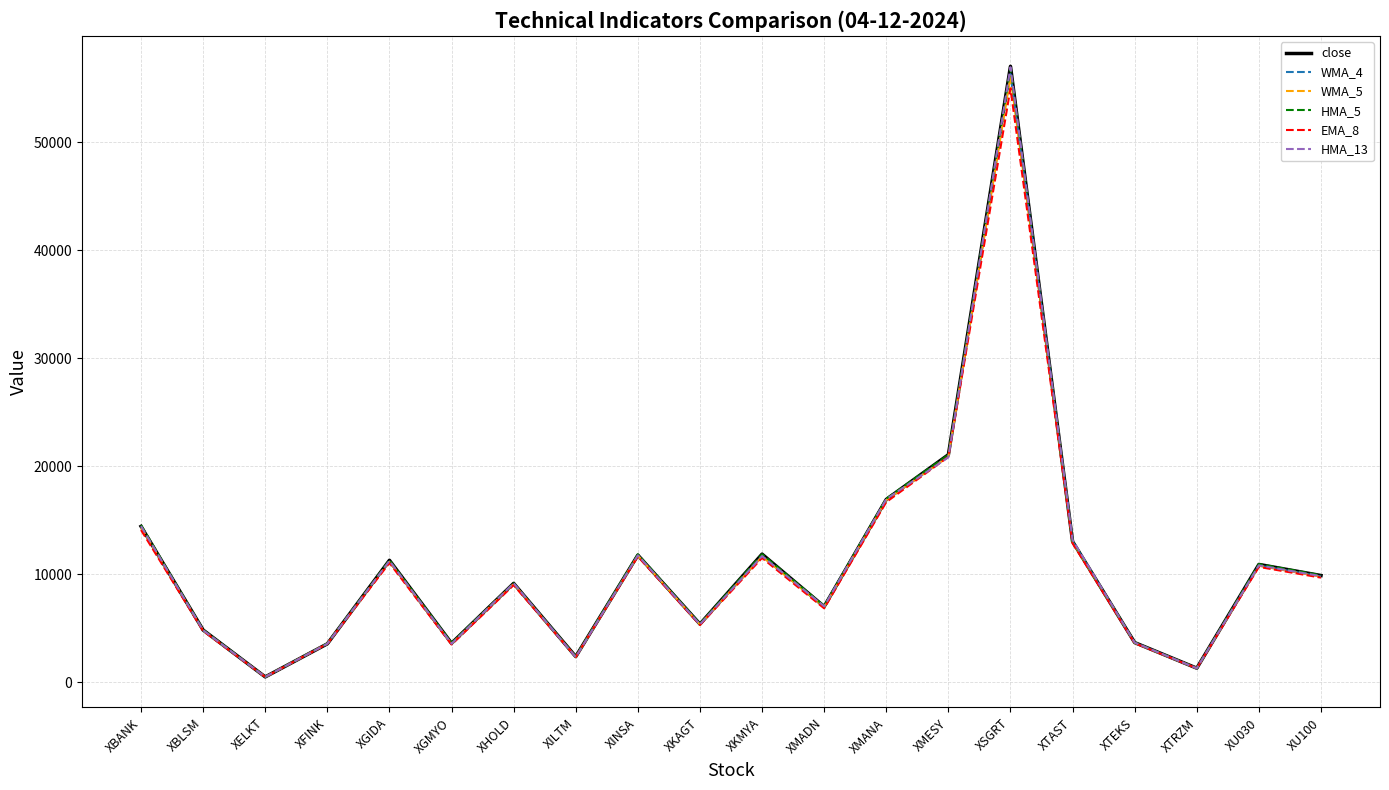

Which series has the largest range (max minus min)?

close